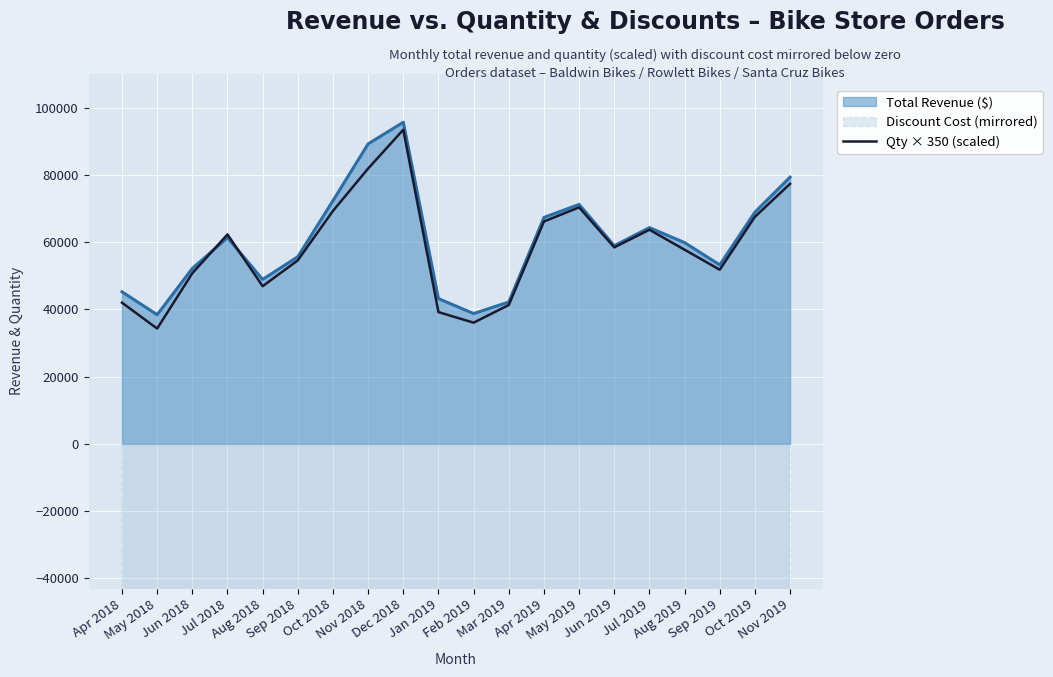

What is the difference between the values at Mar 2019 and Nov 2019?

36050